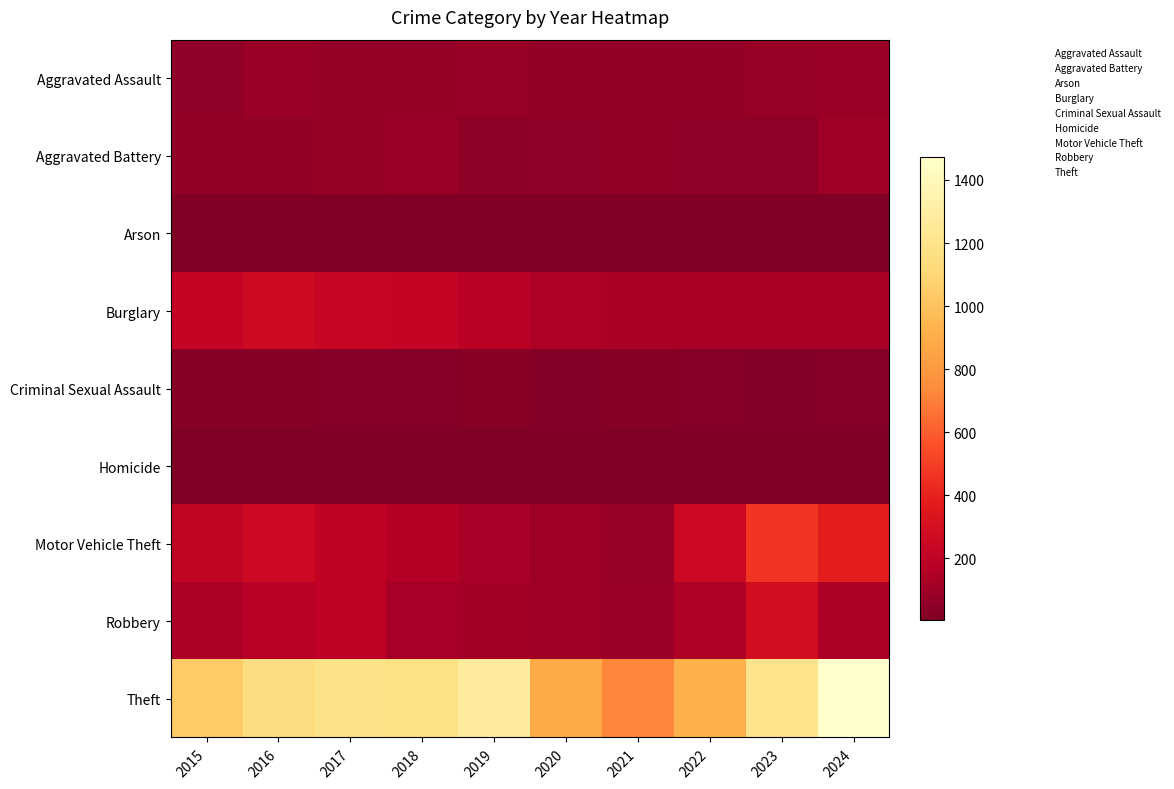

What is the greatest value displayed?

1474